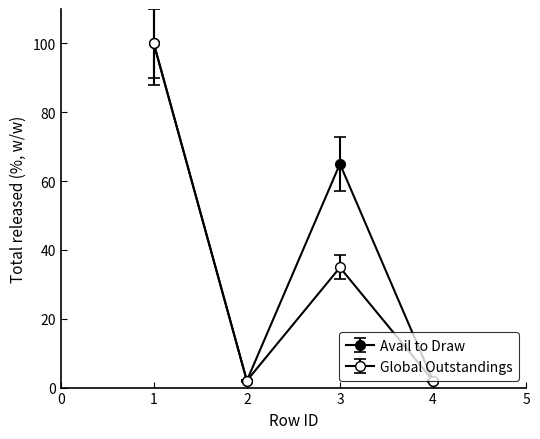

Which has a higher value, 4 or 3?

3